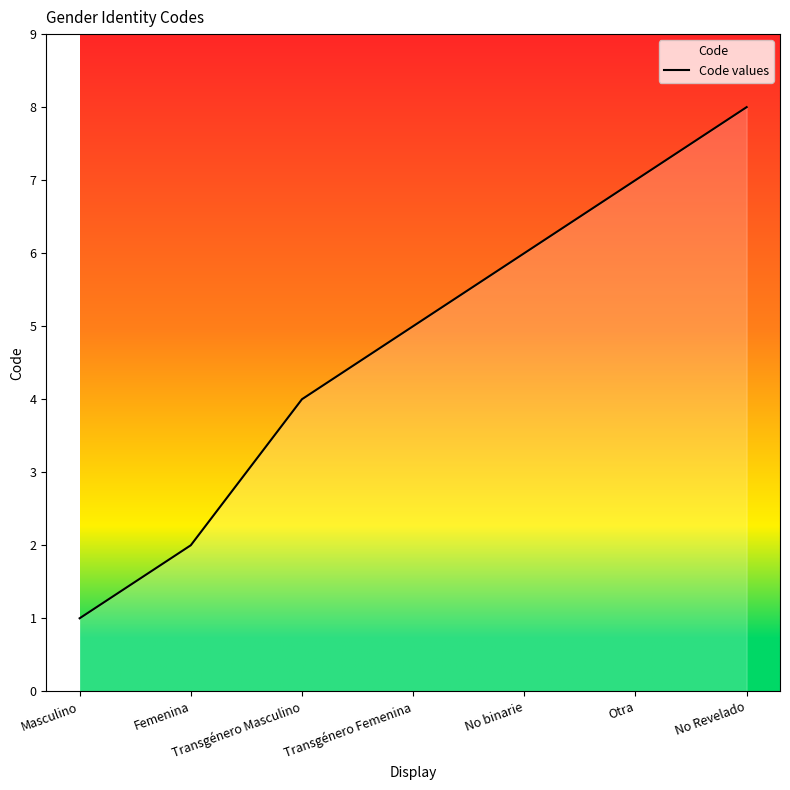

What position from the left is Otra?

6